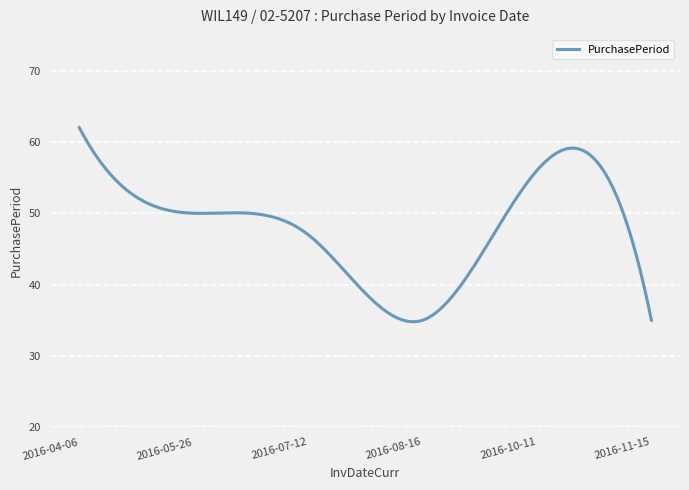

What is the maximum value shown in the chart?

62.0